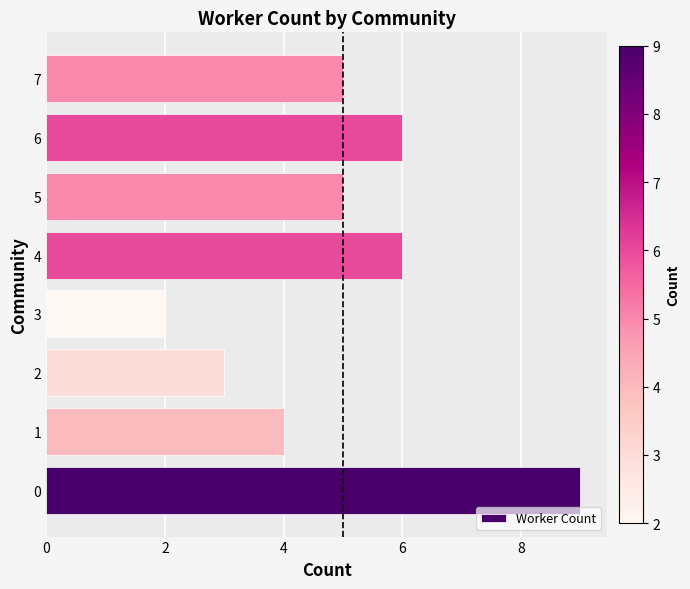

Count the number of categories in the chart.

8